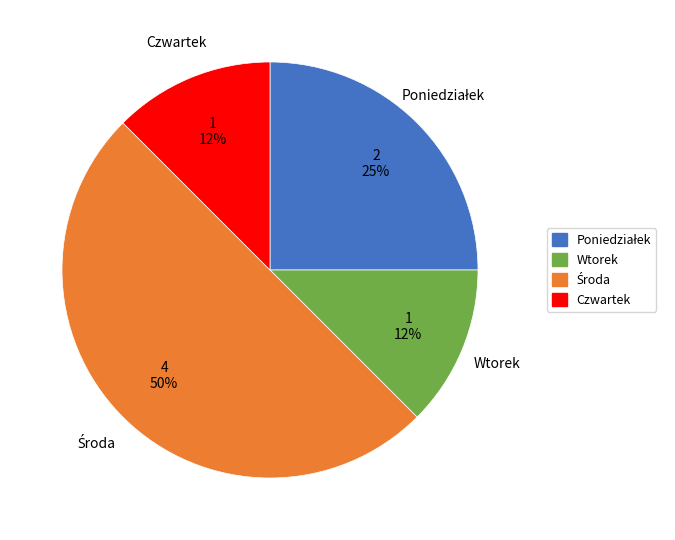

Approximately how many times larger is the value at Wtorek compared to Czwartek?

1.0